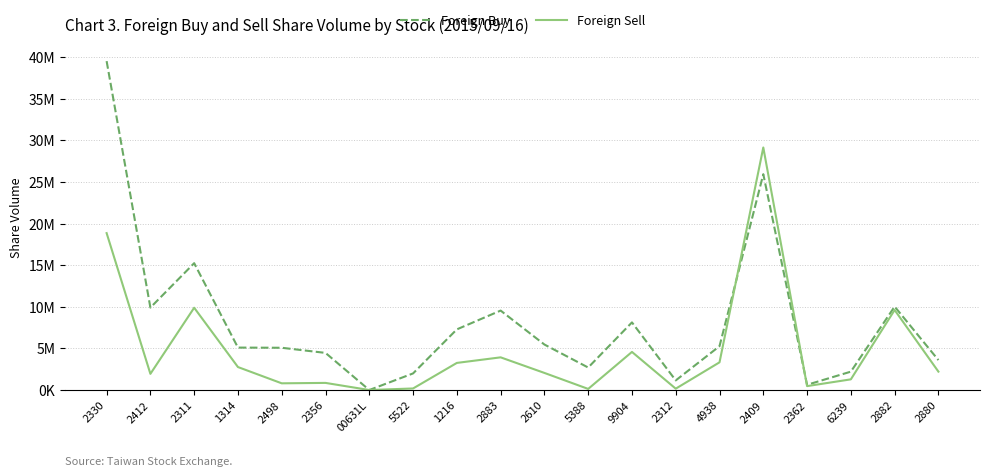

True or false: Foreign Buy has more than 1 interior local peaks.

True